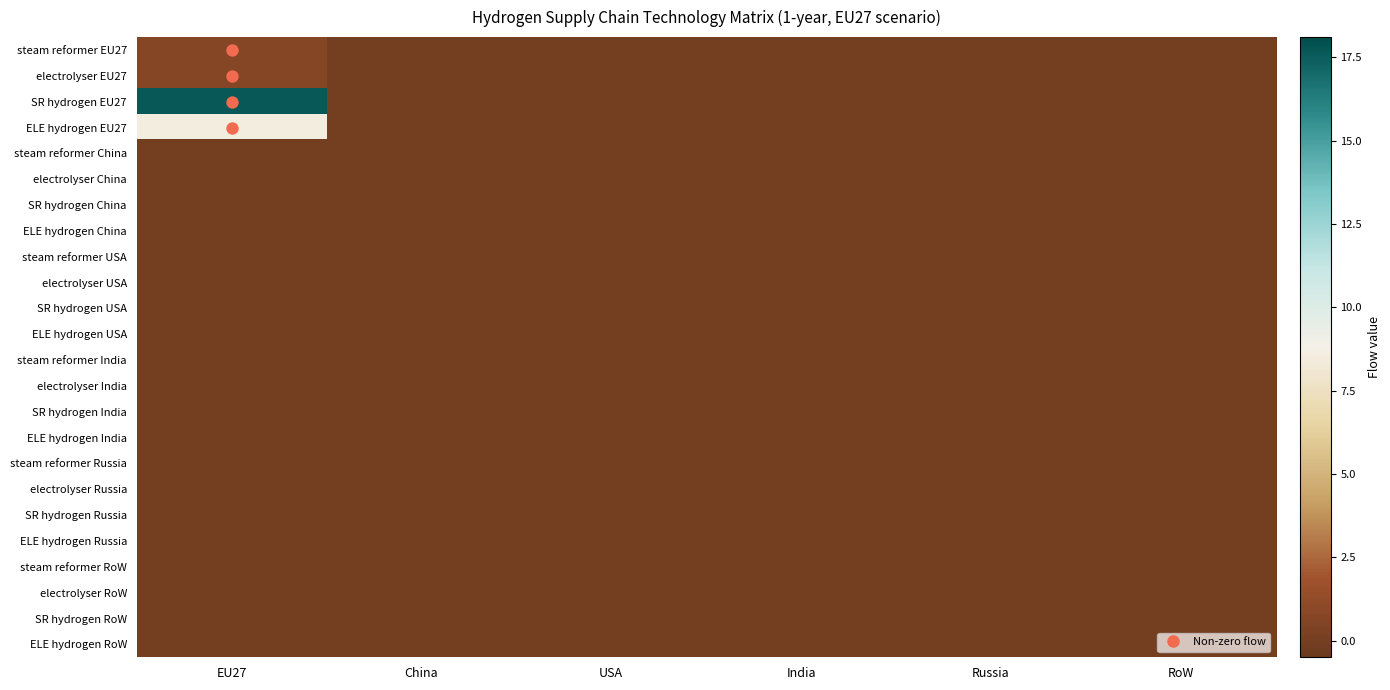

Between EU27 and Russia, which is larger?

EU27